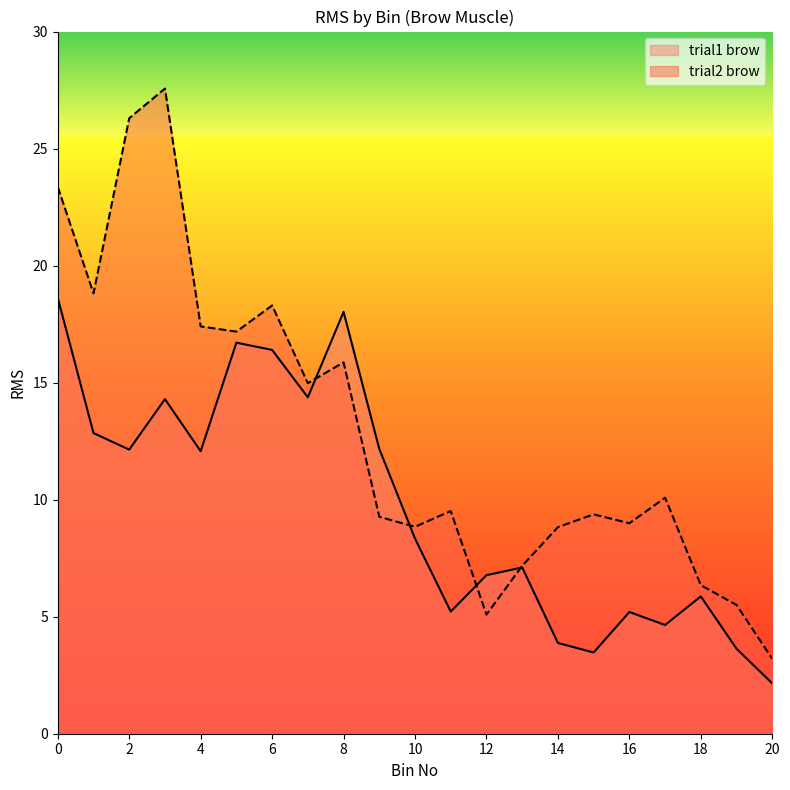

Between 10 and 14, which is larger?

10